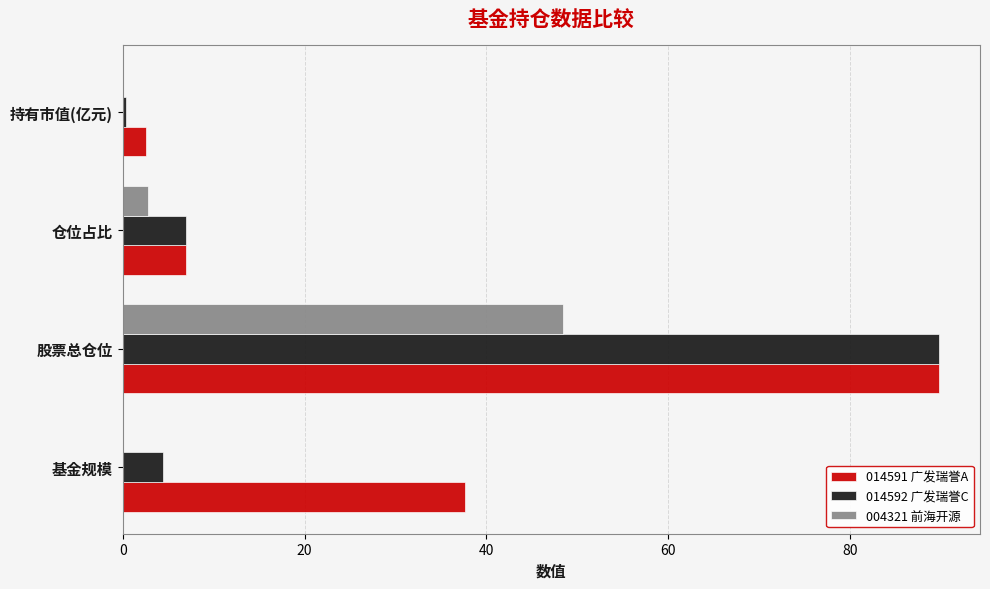

What is the sum of all 014592 广发瑞誉C values?

101.5